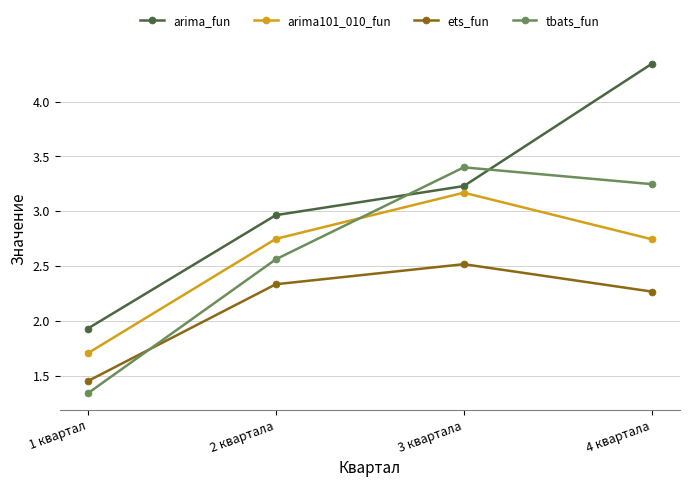

What is the difference between the maximum and second lowest values in the arima101_010_fun series?

0.4